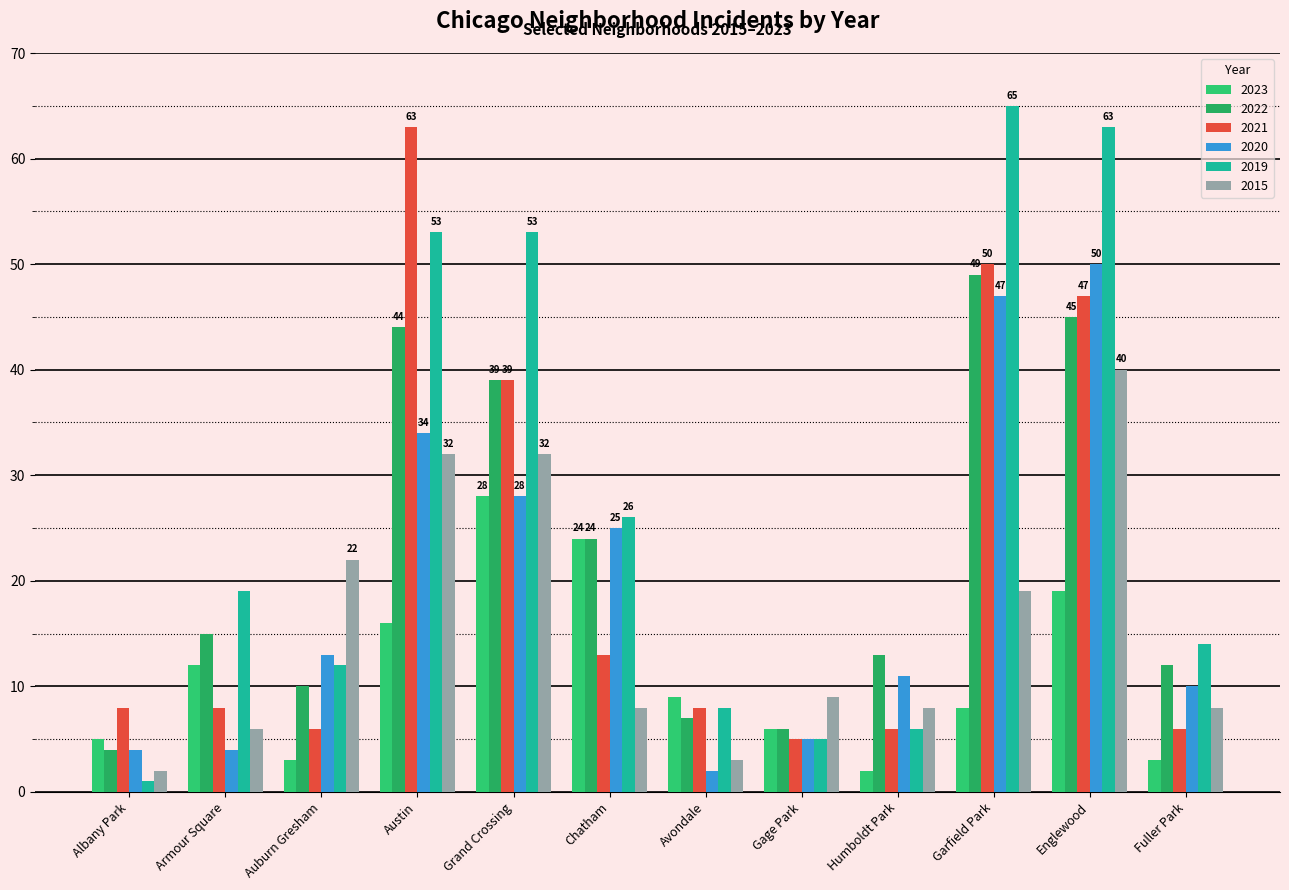

What is the value of the 2020 bar at the 7th from the left?

2